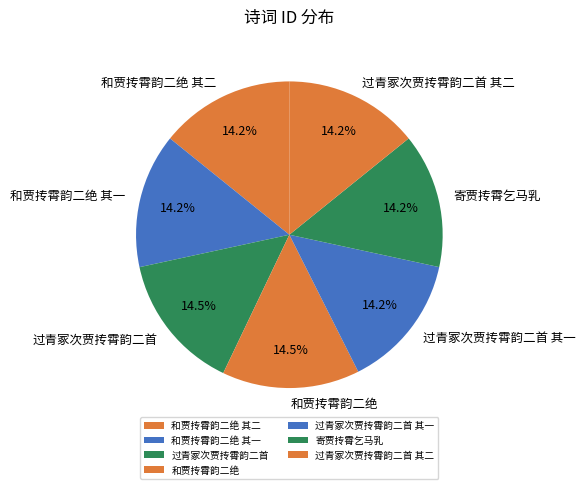

To the nearest percent, what percentage of the pie is 过青冢次贾抟霄韵二首 其二?

14%